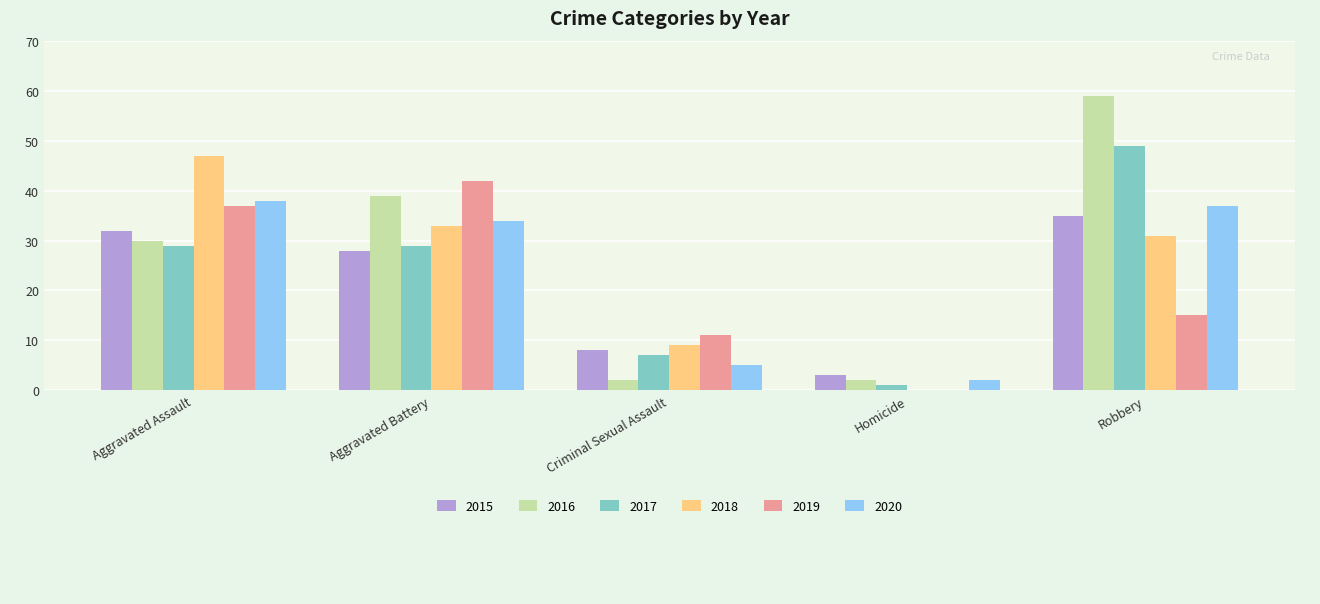

Reading right to left, transcribe all the data shown in this chart.

2015: Robbery=35	Homicide=3	Criminal Sexual Assault=8	Aggravated Battery=28	Aggravated Assault=32
2016: Robbery=59	Homicide=2	Criminal Sexual Assault=2	Aggravated Battery=39	Aggravated Assault=30
2017: Robbery=49	Homicide=1	Criminal Sexual Assault=7	Aggravated Battery=29	Aggravated Assault=29
2018: Robbery=31	Homicide=0	Criminal Sexual Assault=9	Aggravated Battery=33	Aggravated Assault=47
2019: Robbery=15	Homicide=0	Criminal Sexual Assault=11	Aggravated Battery=42	Aggravated Assault=37
2020: Robbery=37	Homicide=2	Criminal Sexual Assault=5	Aggravated Battery=34	Aggravated Assault=38